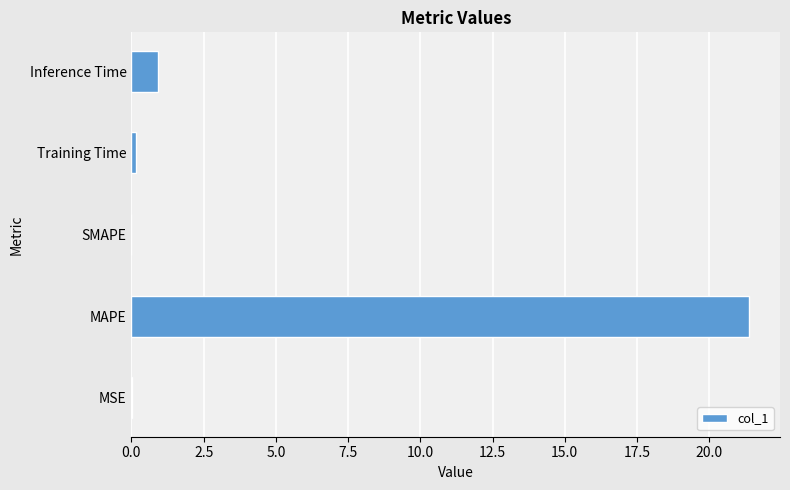

What is the greatest value displayed?

21.4